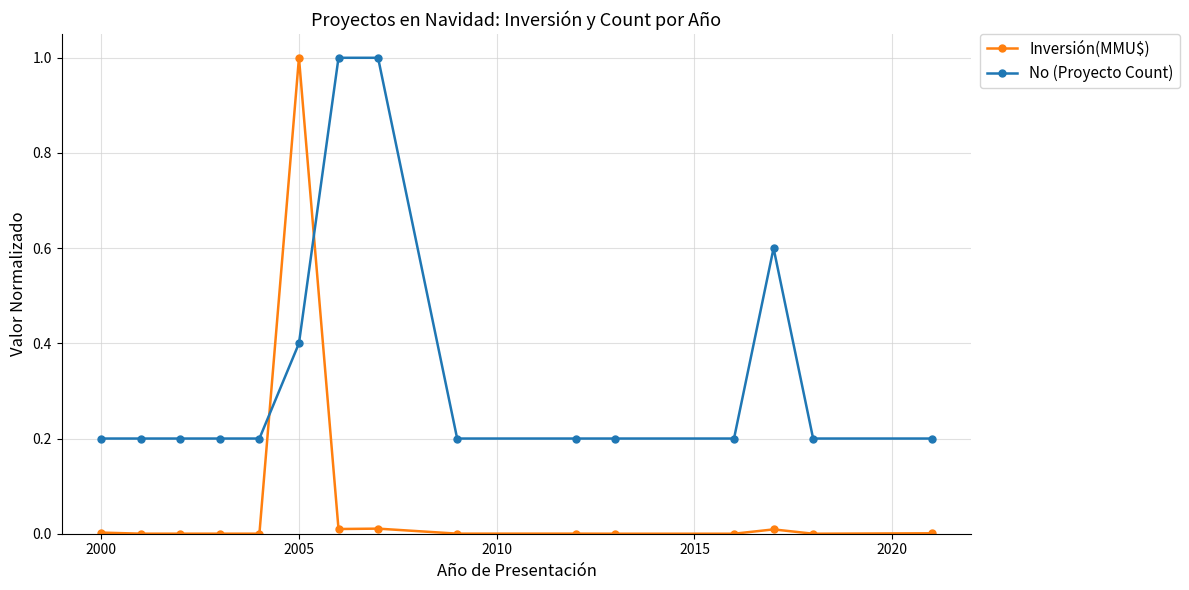

How many categories are shown in the chart?

15